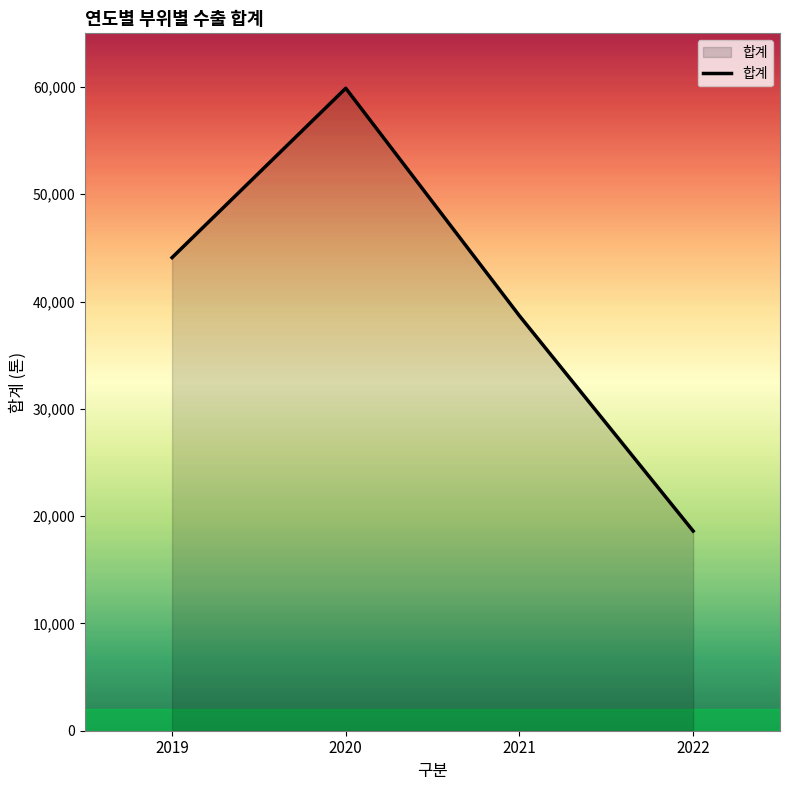

Approximately how many times larger is the value at 2019 compared to 2022?

2.4